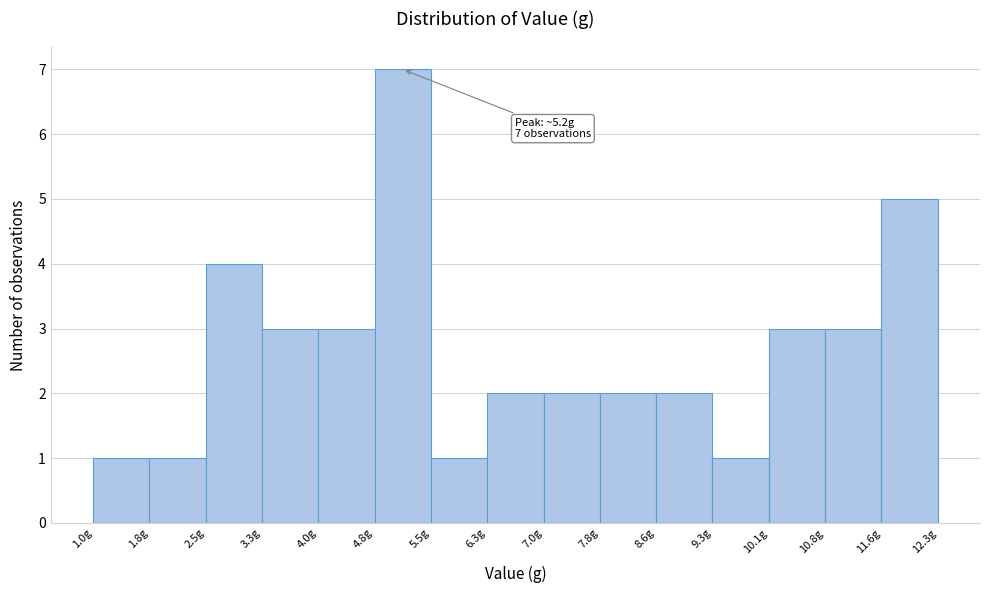

Which range on the x-axis has the tallest bar?

4.8 to 5.5